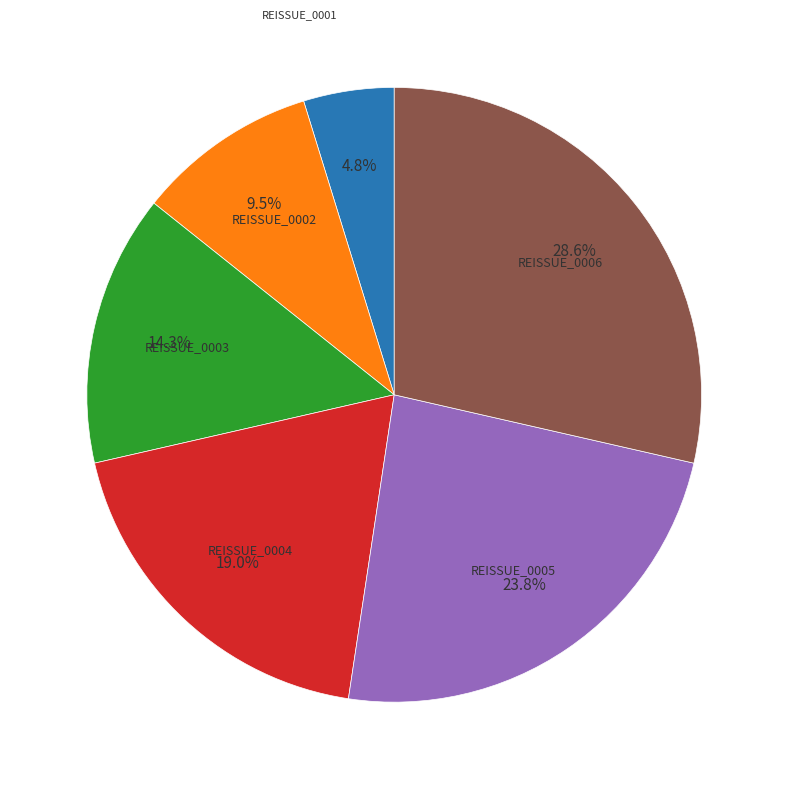

Is there any slice that represents more than half of the pie?

No